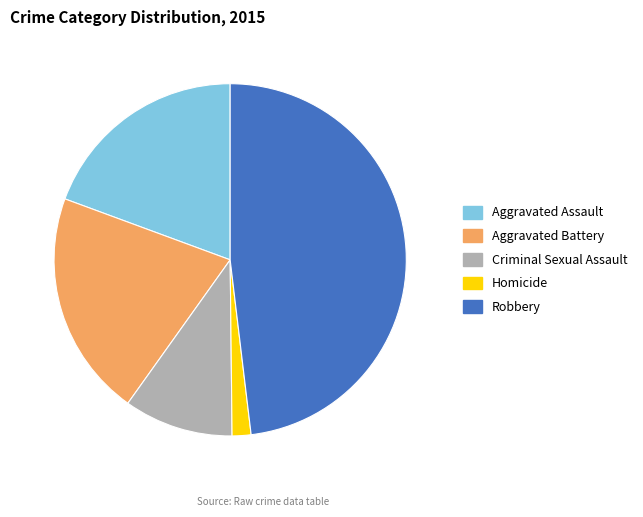

Between Robbery and Homicide, which is larger?

Robbery